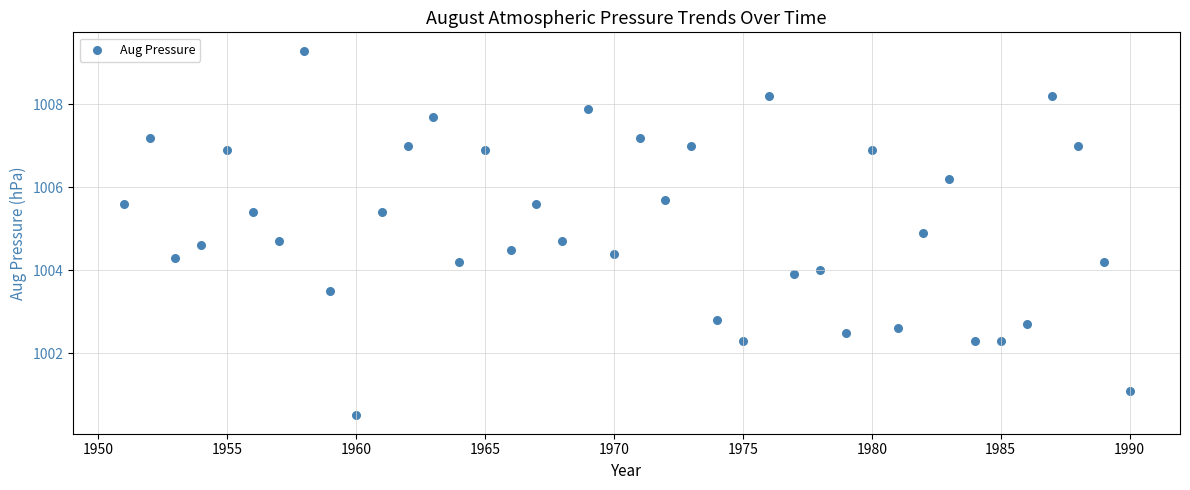

What is the range of X values (max minus min)?

39.0